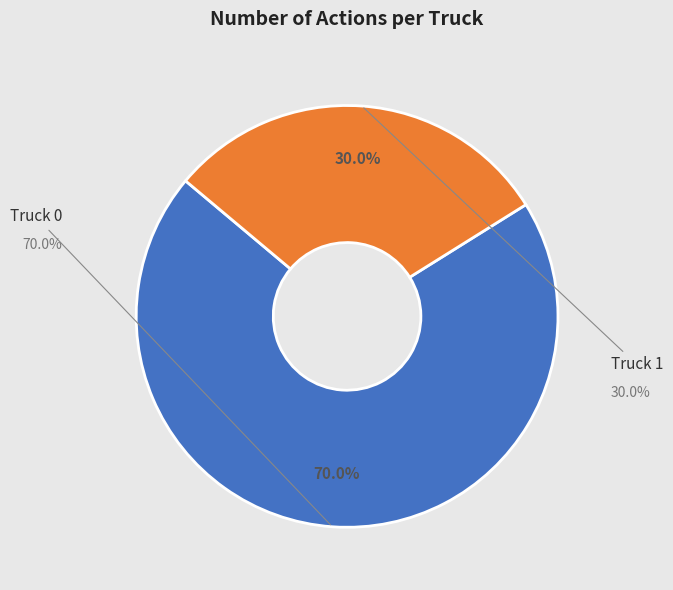

Rank the categories by value from lowest to highest.

Truck 1, Truck 0